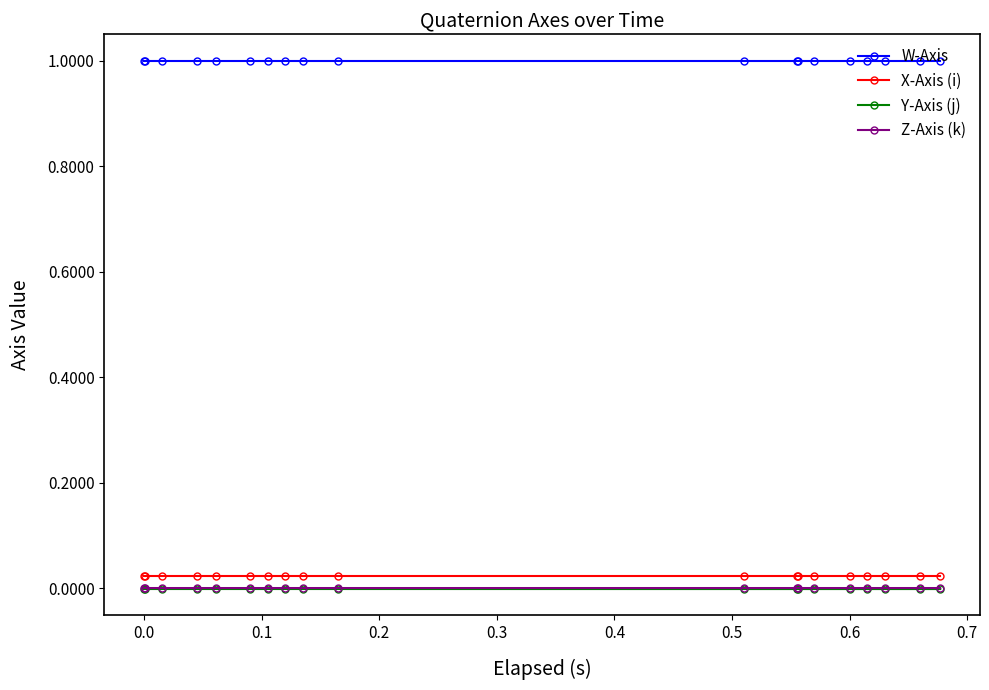

How many series are shown in this chart?

4